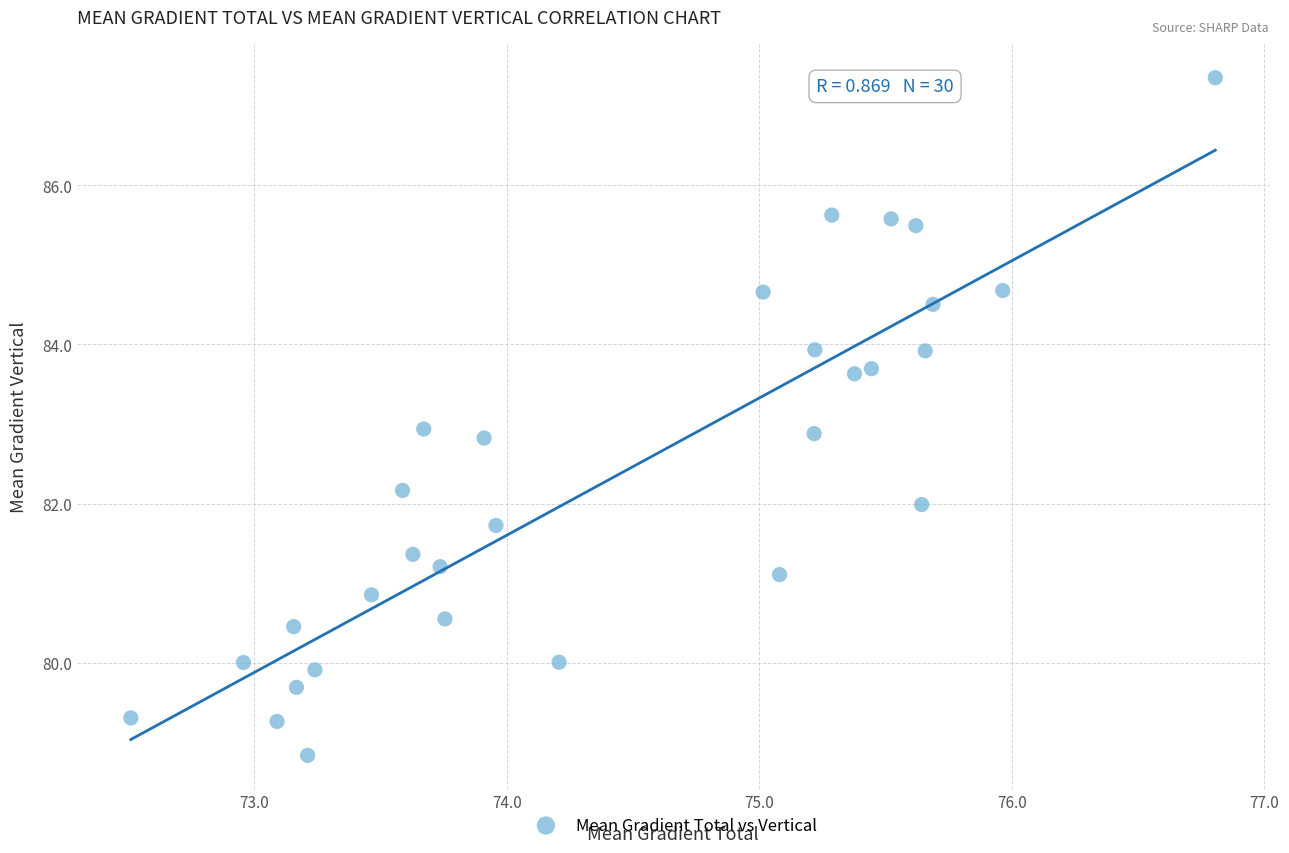

What is the range of X values (max minus min)?

4.3